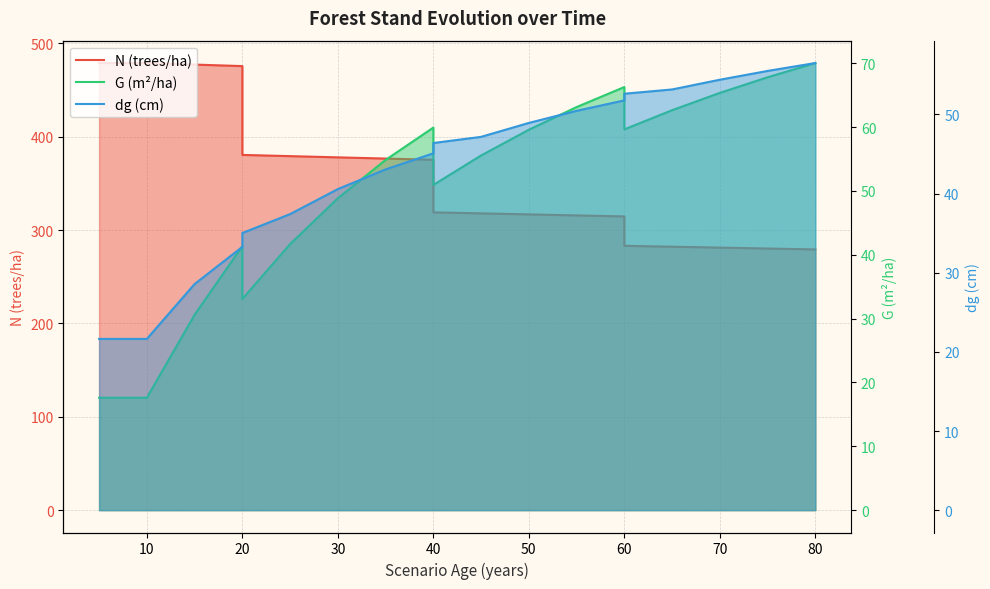

Which series has the largest total across all categories?

N (trees/ha)